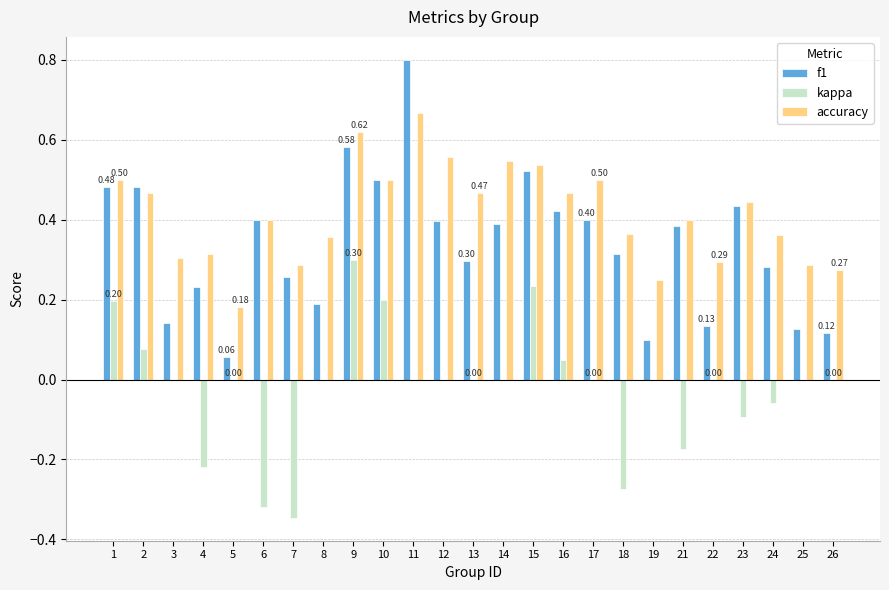

What is the sum of the accuracy values at 21 and 14?

0.9